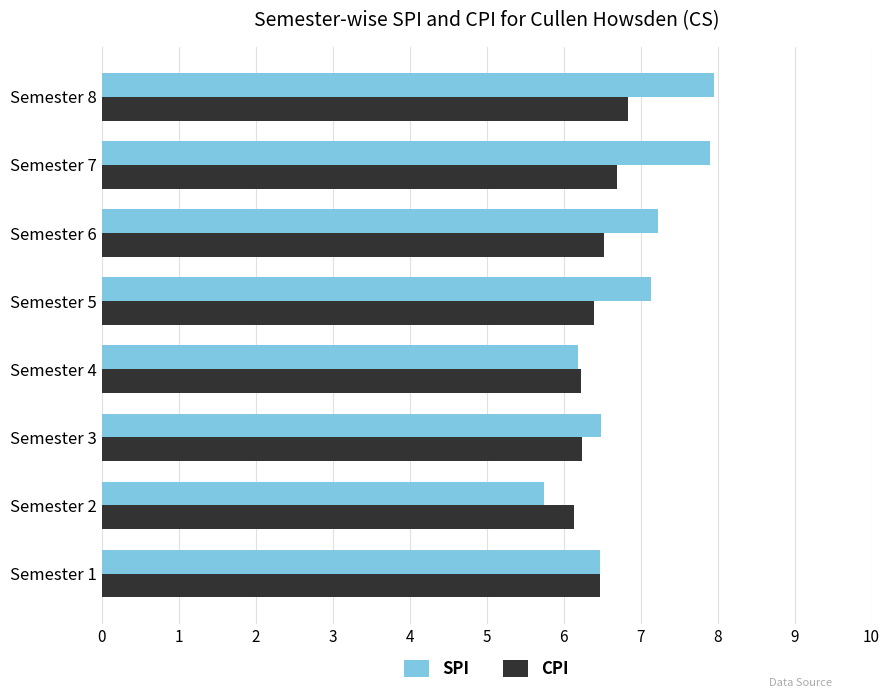

At which category is the sum across all series the highest?

Semester 8